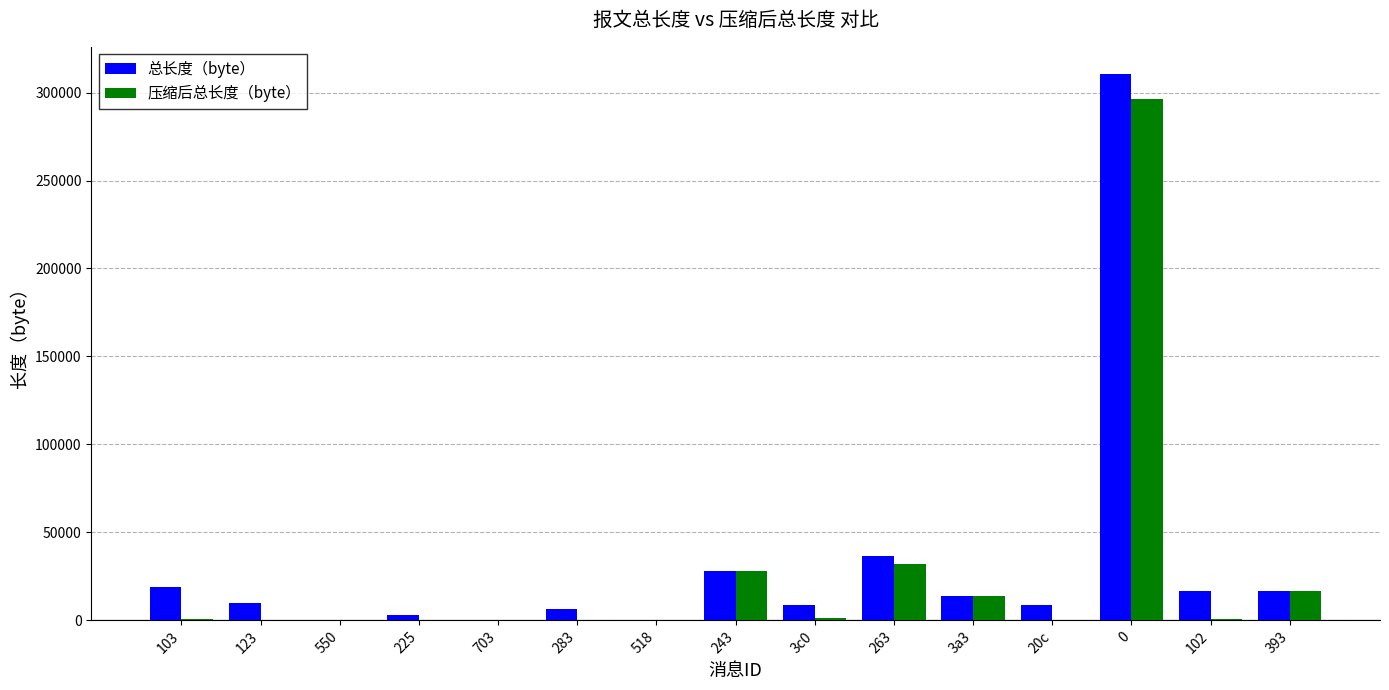

What is the sum of all 总长度（byte） values?

478214